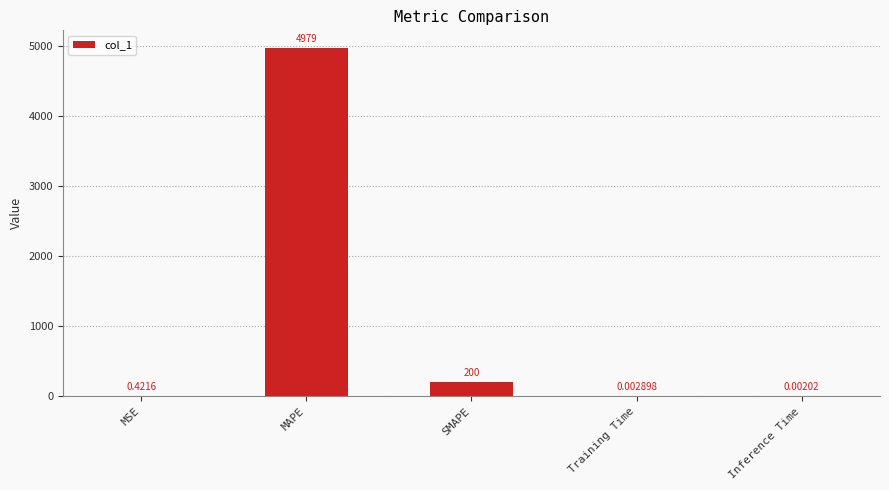

What is the change in value from SMAPE to Inference Time?

-200.0